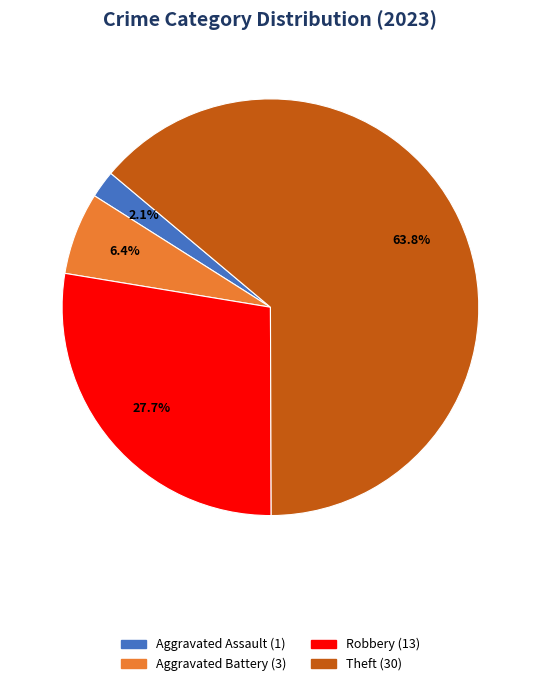

Count the number of slices in the pie.

4